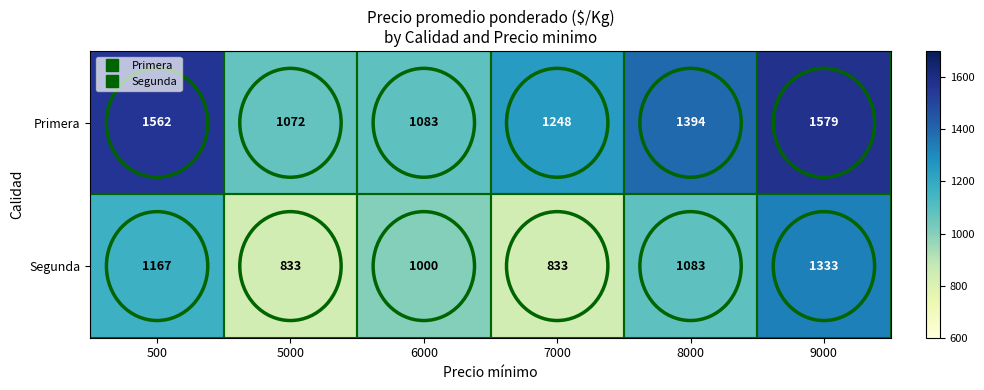

What is the average value of the Segunda series?

1042